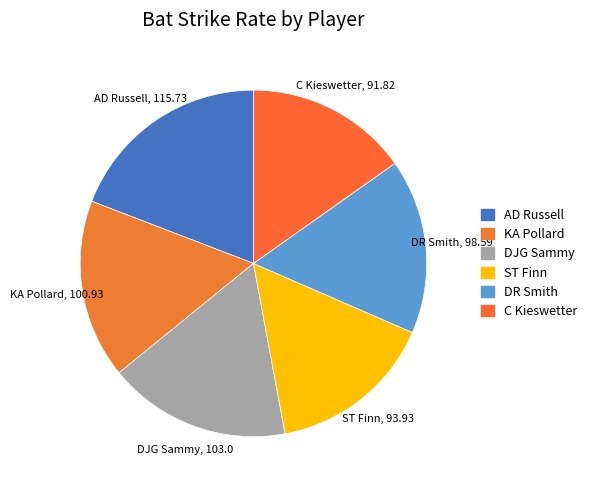

Does any single category account for the majority?

No